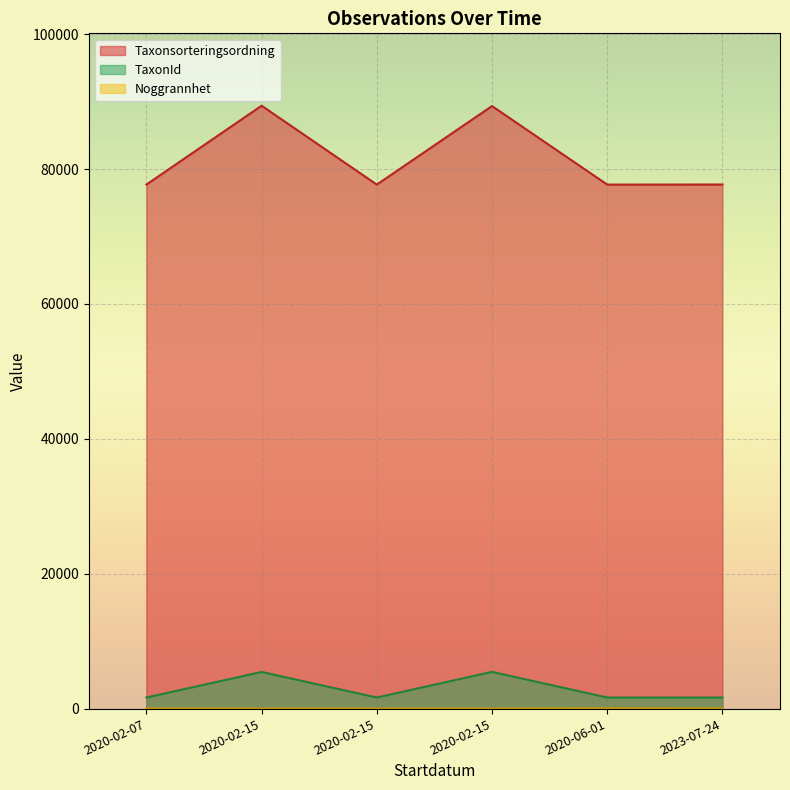

Rank the series by their maximum value, from highest to lowest.

Taxonsorteringsordning, TaxonId, Noggrannhet